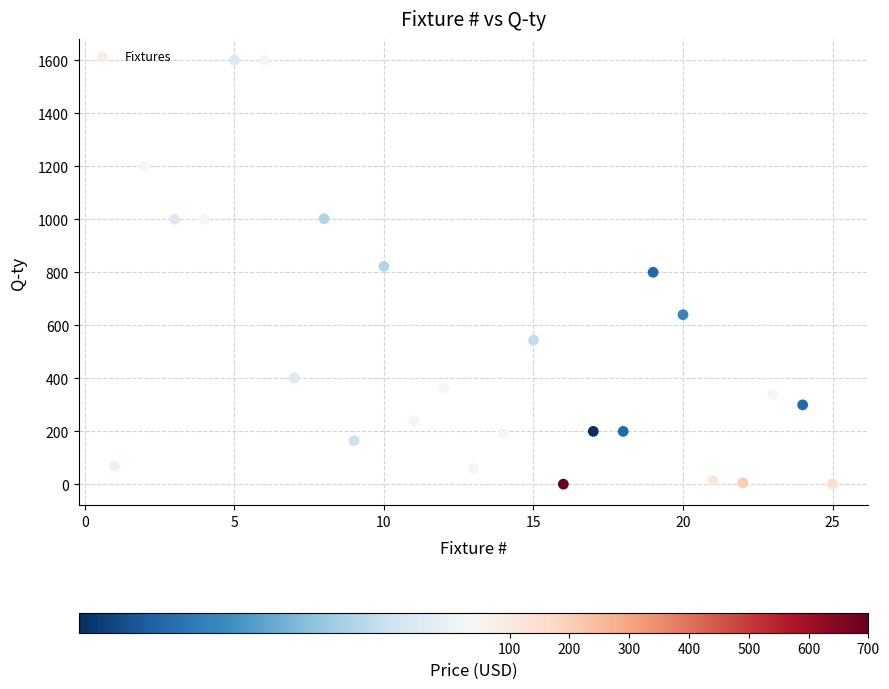

What is the range of X values (max minus min)?

24